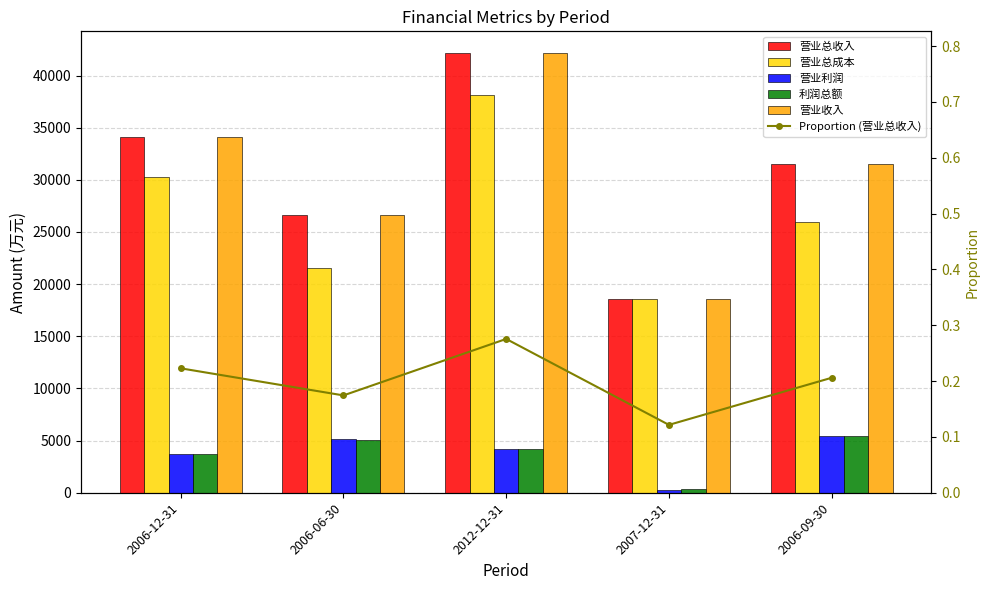

At which category is the sum across all series the highest?

2012-12-31